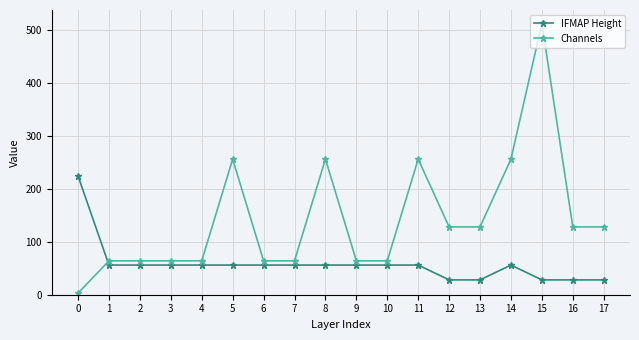

Between which two adjacent categories do Channels and IFMAP Height first intersect?

0 and 1